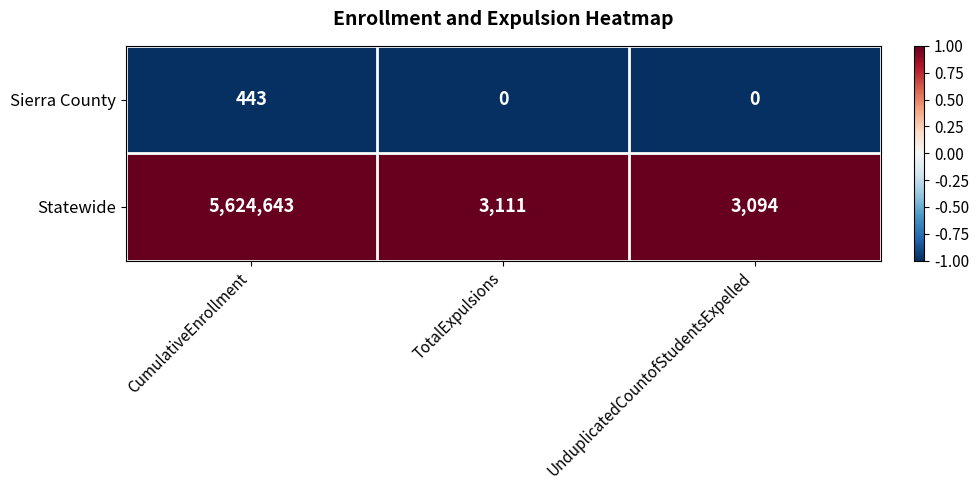

Reading right to left, list all the values displayed in this chart.

Sierra County: 0	0	443
Statewide: 3094	3111	5624643